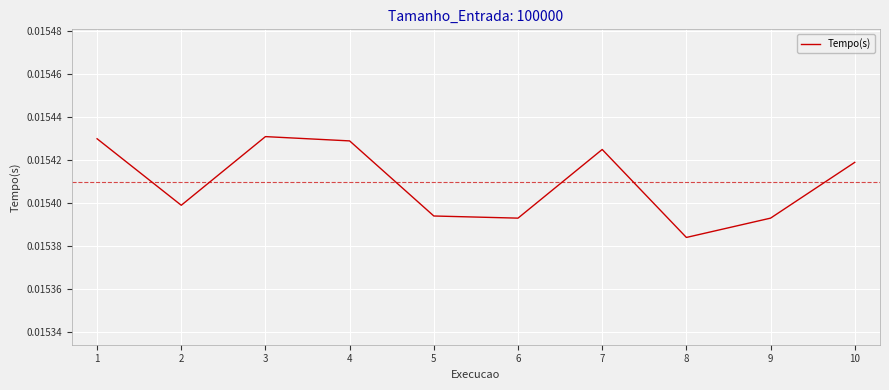

Between 10 and 9, which is larger?

10